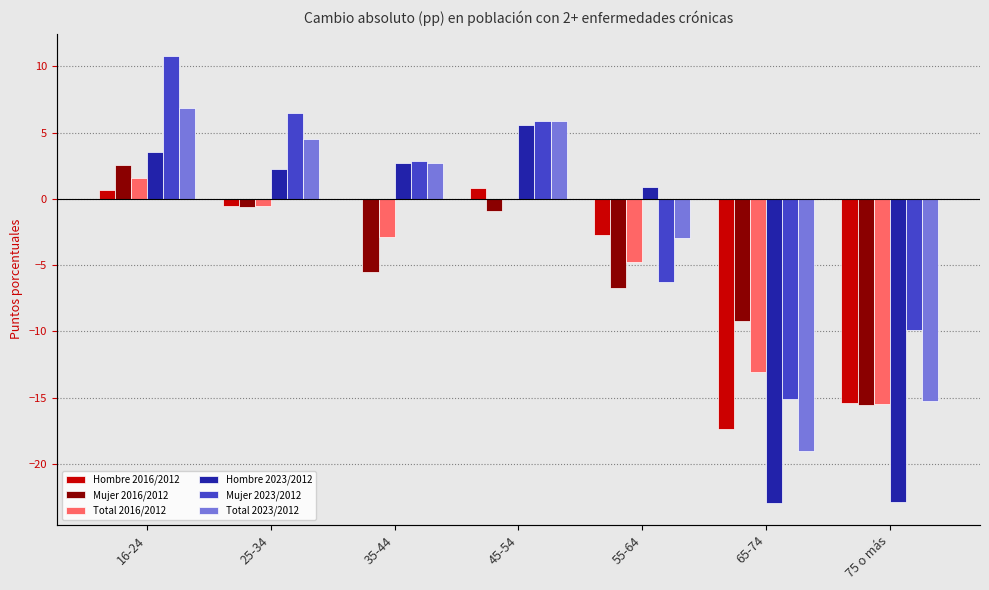

How many bars are there in each group?

6